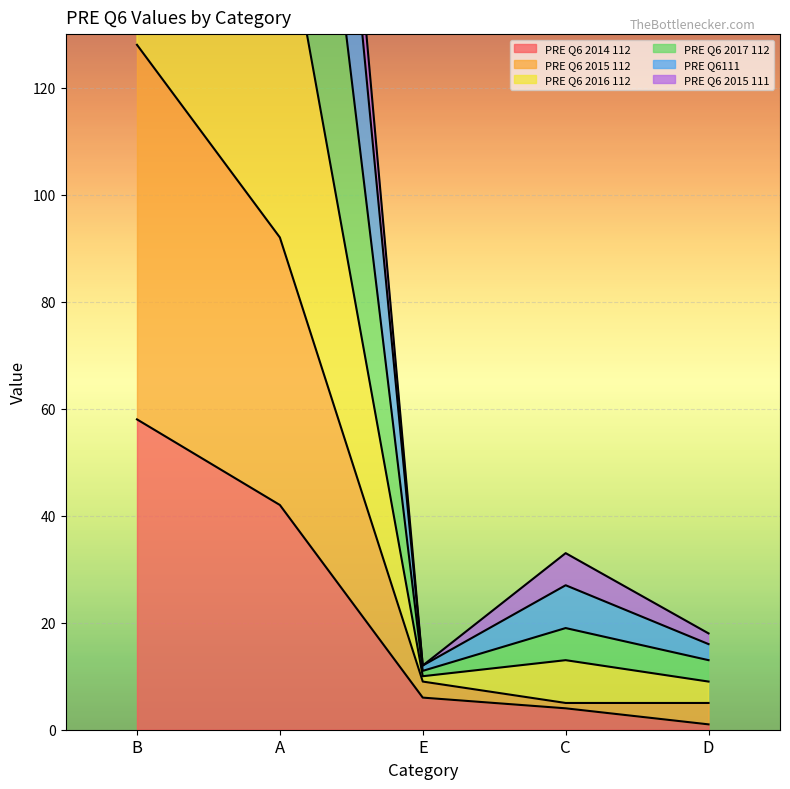

What is the difference between the maximum and minimum values in the PRE Q6 2017 112 series?

284